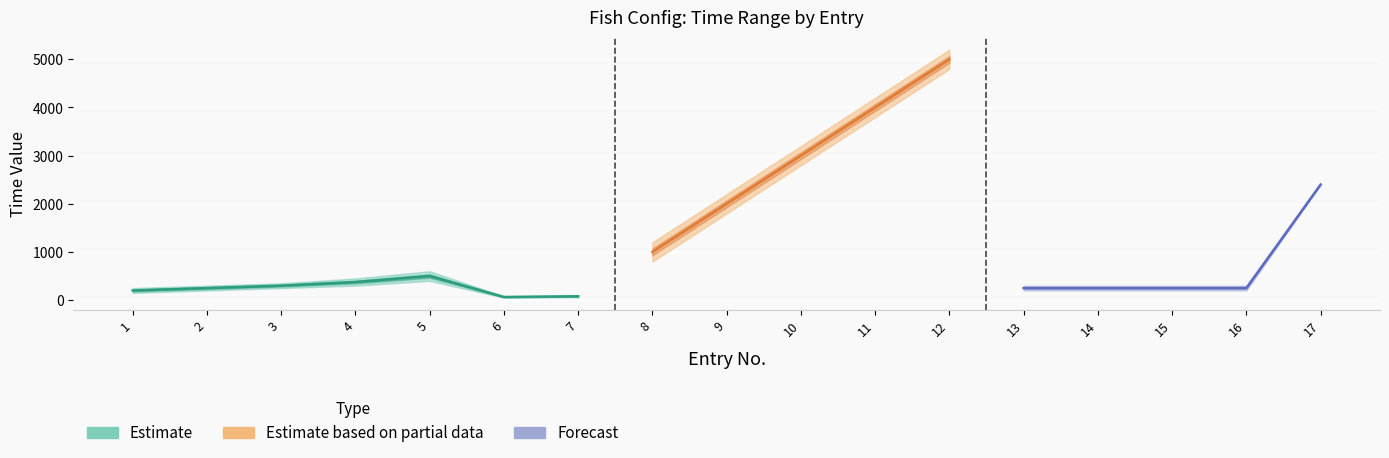

Reading left to right, transcribe all the data shown in this chart.

min_time: 1=150	2=200	3=250	4=300	5=400	6=50	7=60	8=800	9=1800	10=2800	11=3800	12=4800	13=200	14=200	15=200	16=200	17=2400
max_time: 1=250	2=300	3=350	4=450	5=600	6=80	7=100	8=1200	9=2200	10=3200	11=4200	12=5200	13=300	14=300	15=300	16=300	17=2400
mid_time: 1=200	2=250	3=300	4=375	5=500	6=65	7=80	8=1000	9=2000	10=3000	11=4000	12=5000	13=250	14=250	15=250	16=250	17=2400